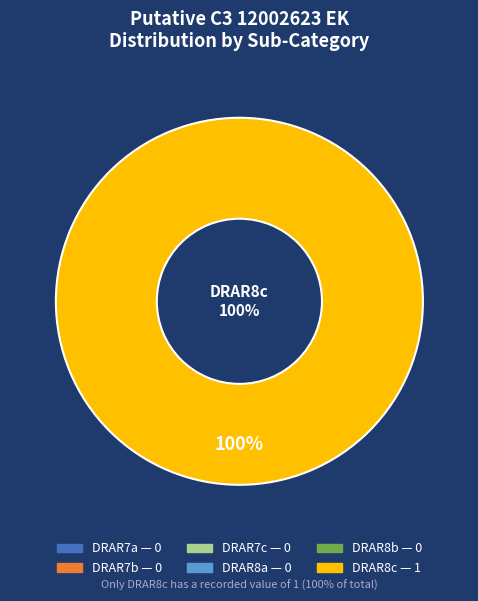

Rank the categories by value from lowest to highest.

DRAR7a, DRAR7b, DRAR7c, DRAR8a, DRAR8b, DRAR8c